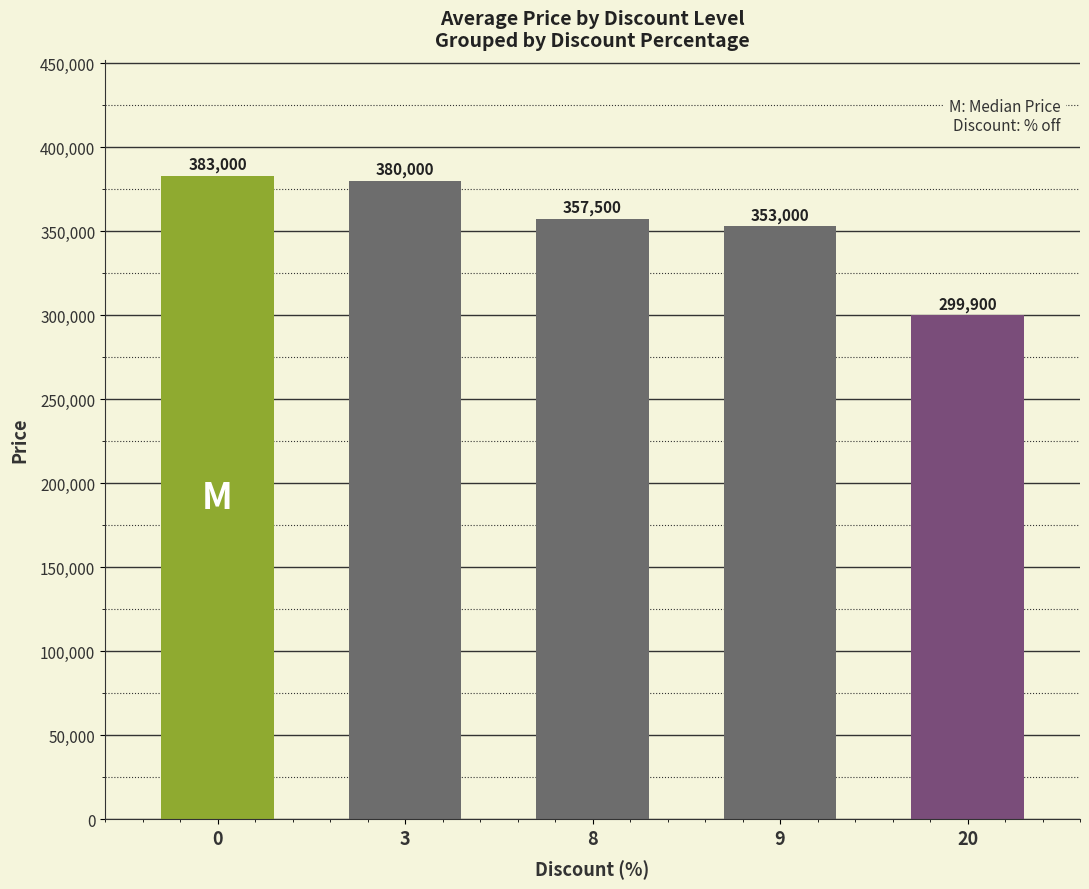

Are the bars grouped side by side (vs. stacked)?

No